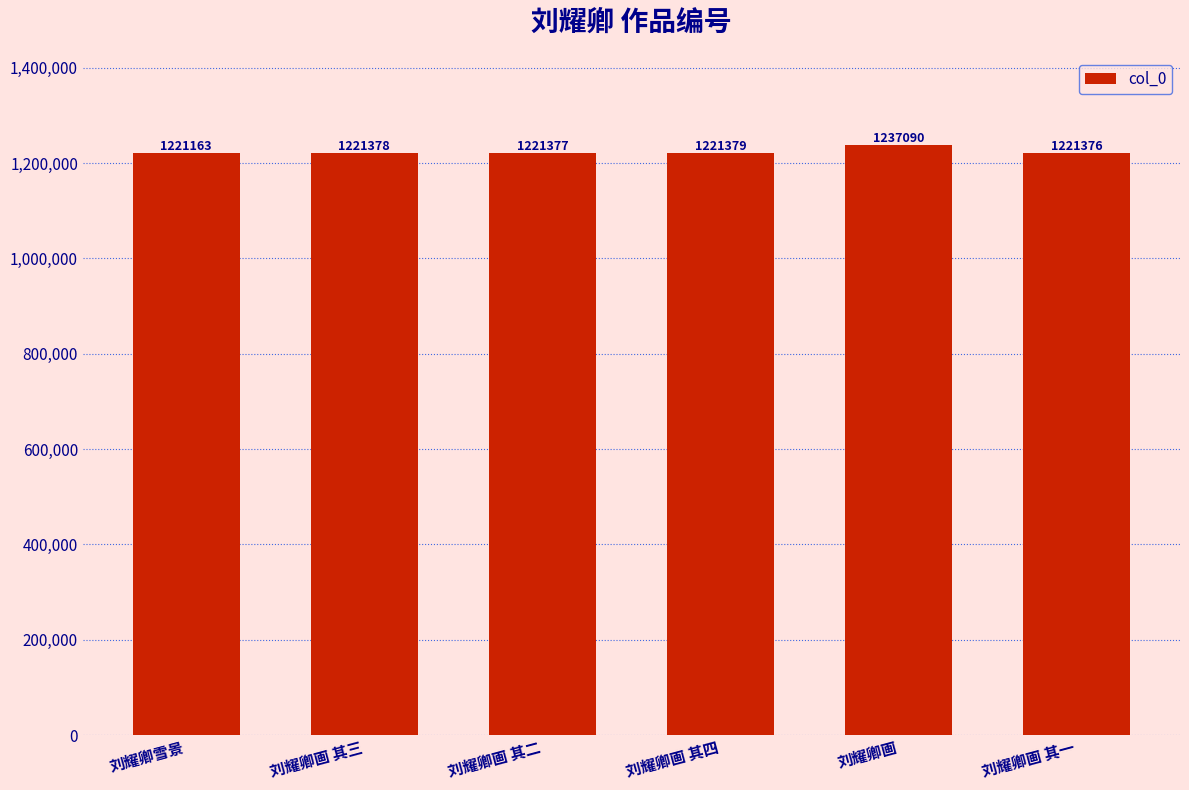

What position from the right is 刘耀卿画 其四?

3